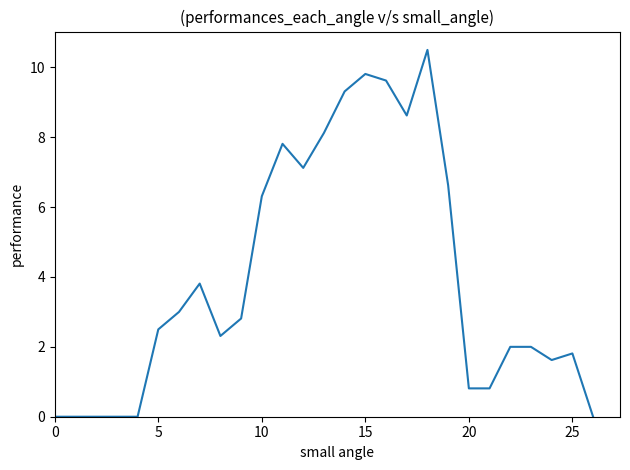

Does the chart display data point markers on the line(s)?

No